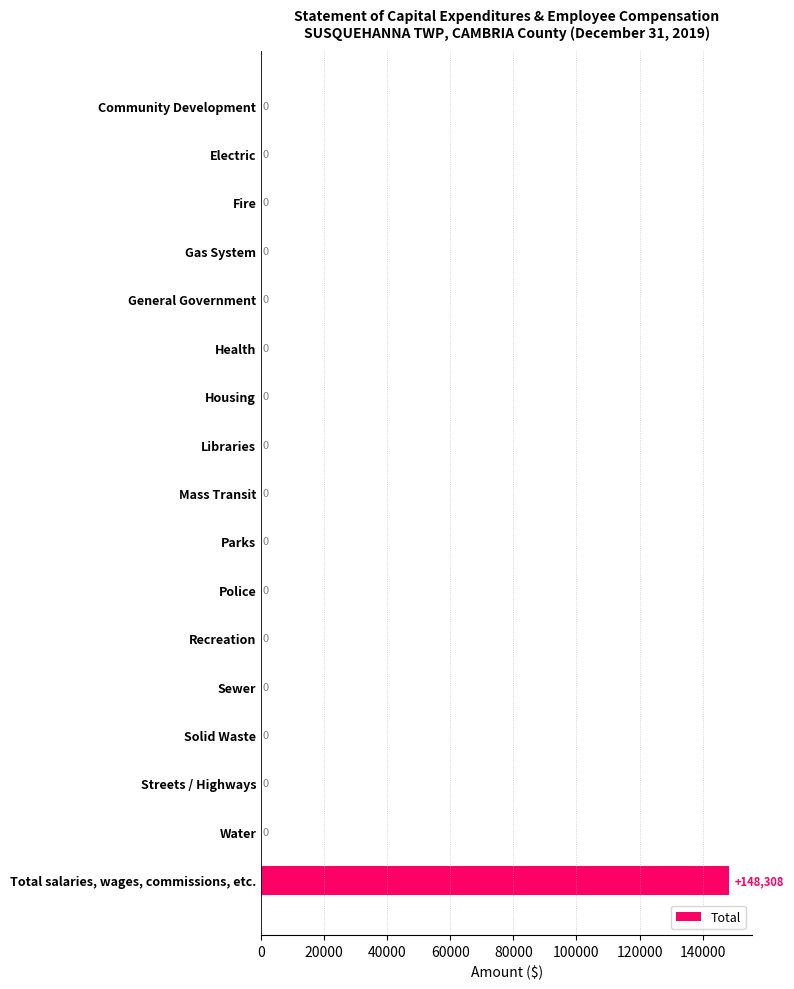

Reading top to bottom, extract all data points from this chart.

Community Development=0	Electric=0	Fire=0	Gas System=0	General Government=0	Health=0	Housing=0	Libraries=0	Mass Transit=0	Parks=0	Police=0	Recreation=0	Sewer=0	Solid Waste=0	Streets / Highways=0	Water=0	Total salaries, wages, commissions, etc.=148308